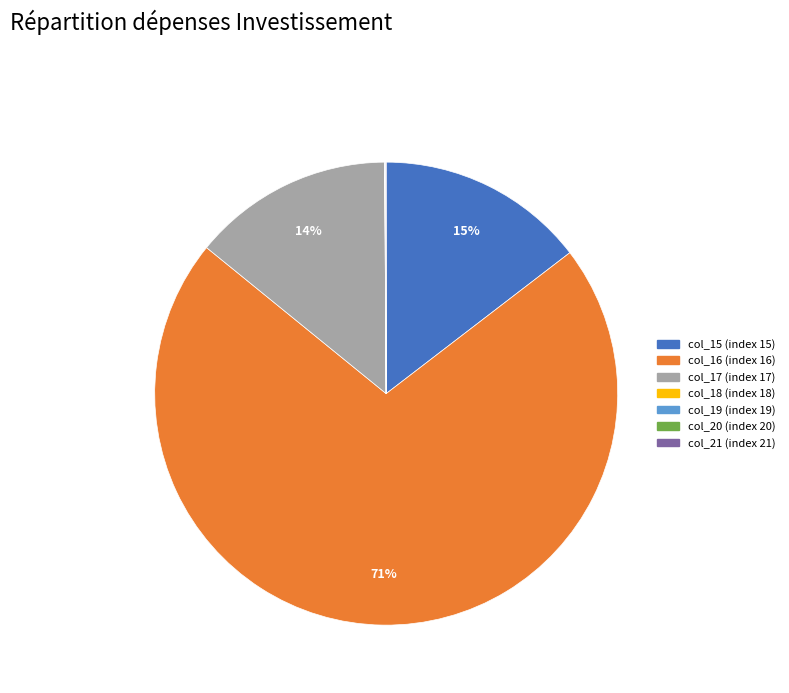

Does any single category account for the majority?

Yes